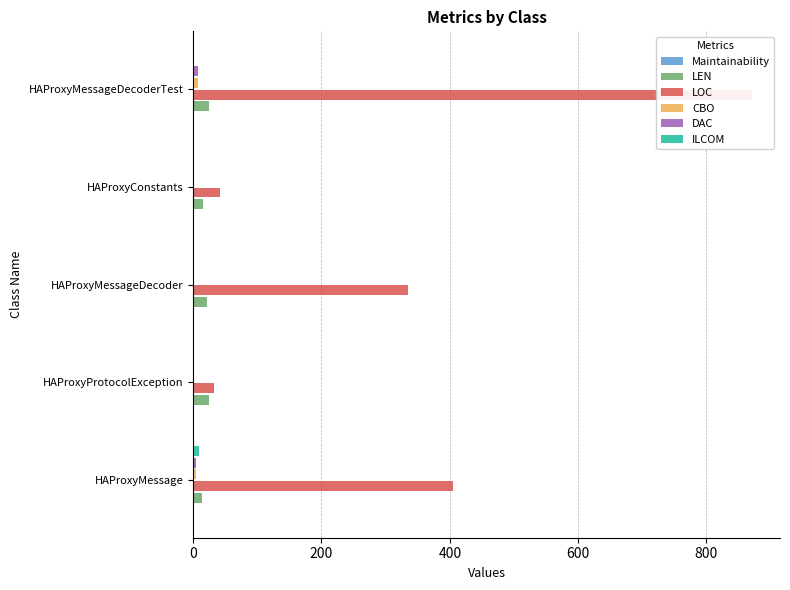

What is the difference between the second highest and second lowest values in the ILCOM series?

2.0